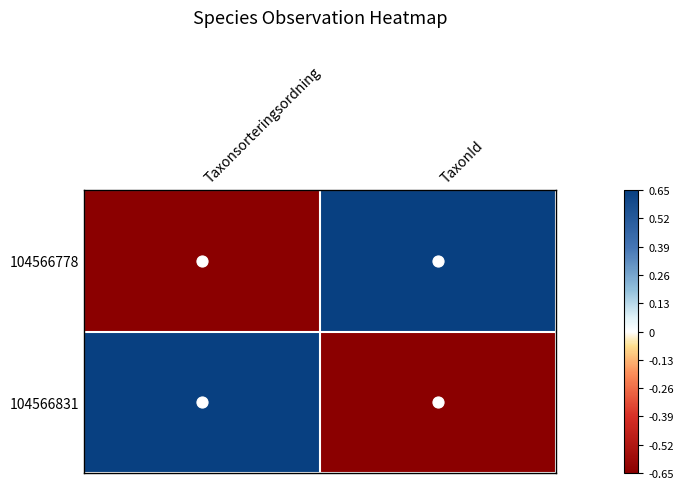

What is the greatest value displayed?

0.7